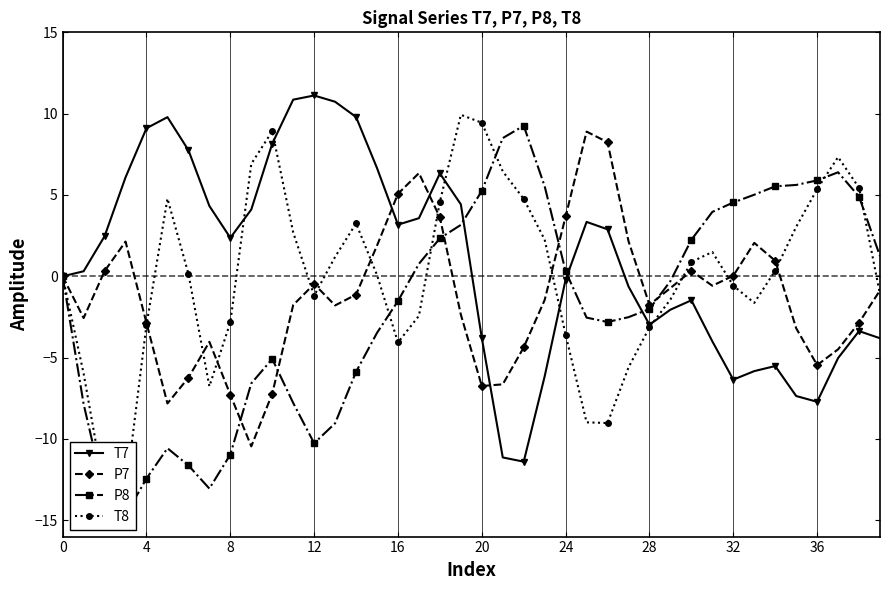

What is the difference between the maximum and minimum values in the T7 series?

22.5